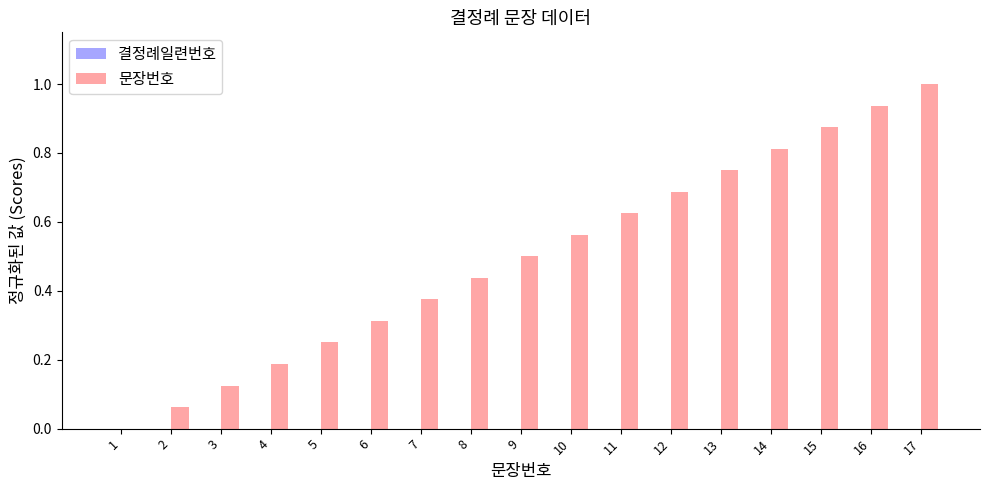

What is the change in value from 1 to 15?

+0.9